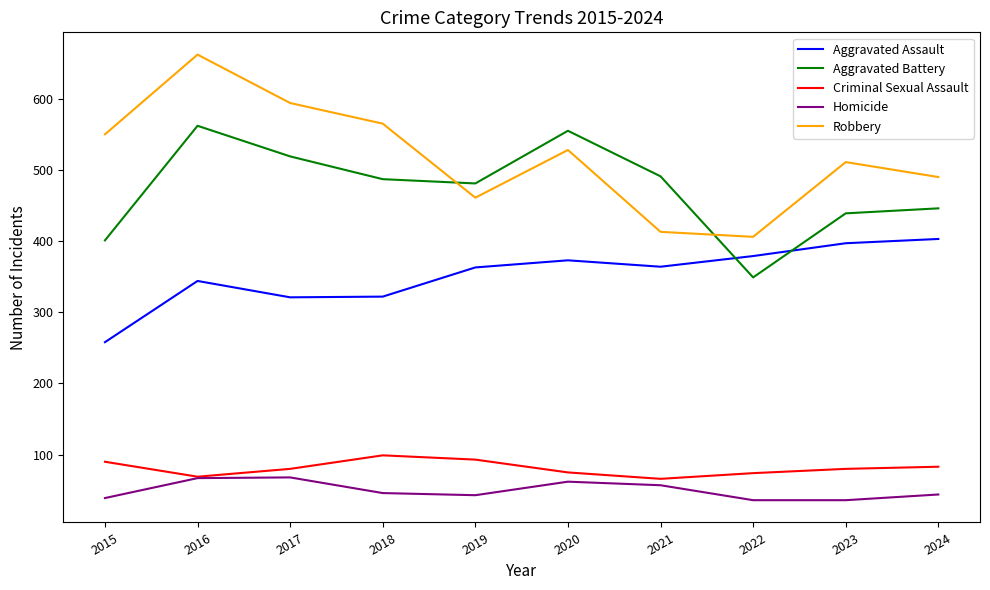

Rank the series by their maximum value, from highest to lowest.

Robbery, Aggravated Battery, Aggravated Assault, Criminal Sexual Assault, Homicide